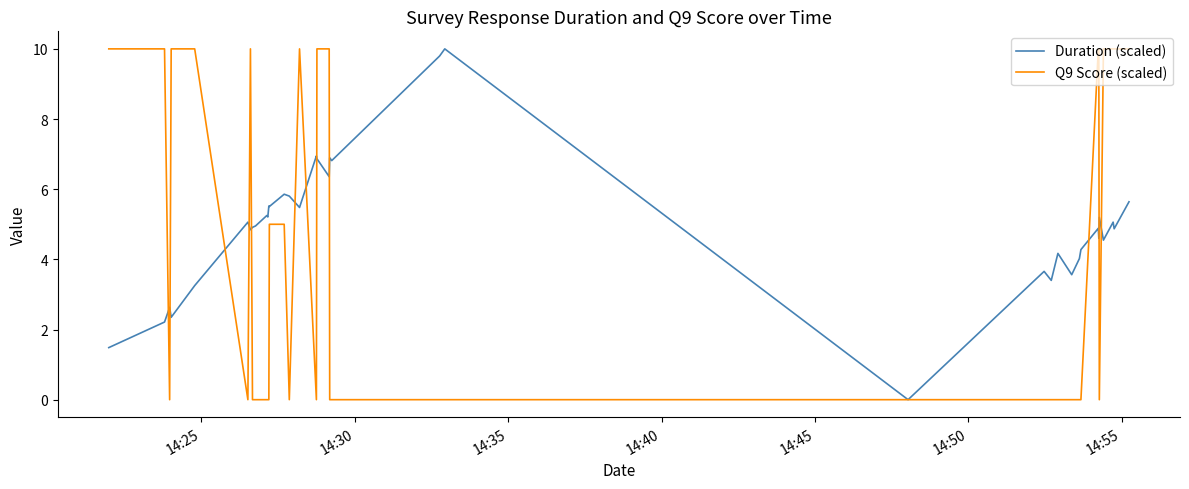

What is the maximum value shown in the chart?

10.0